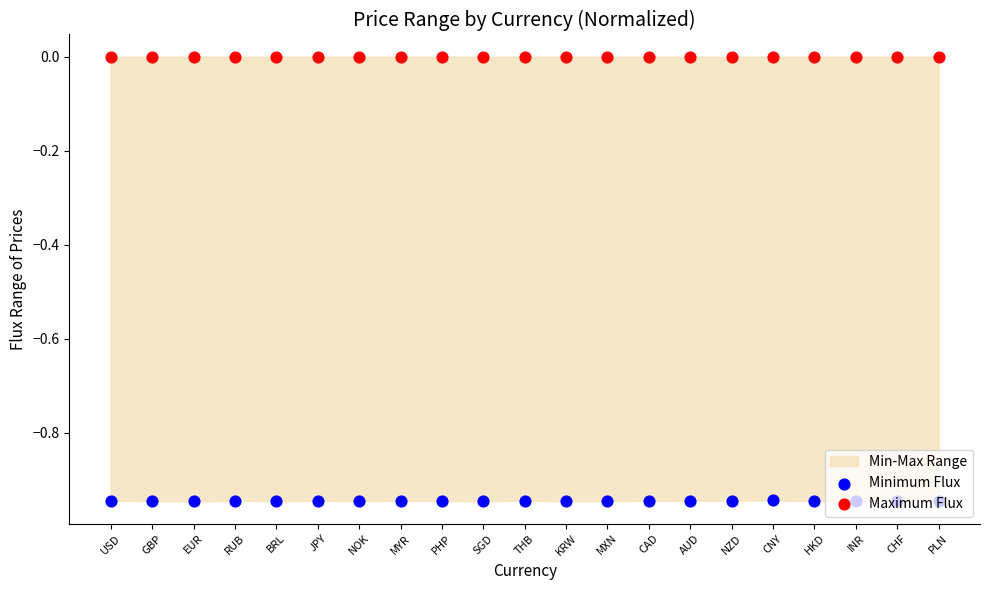

What is the total value across all series at JPY?

-0.9